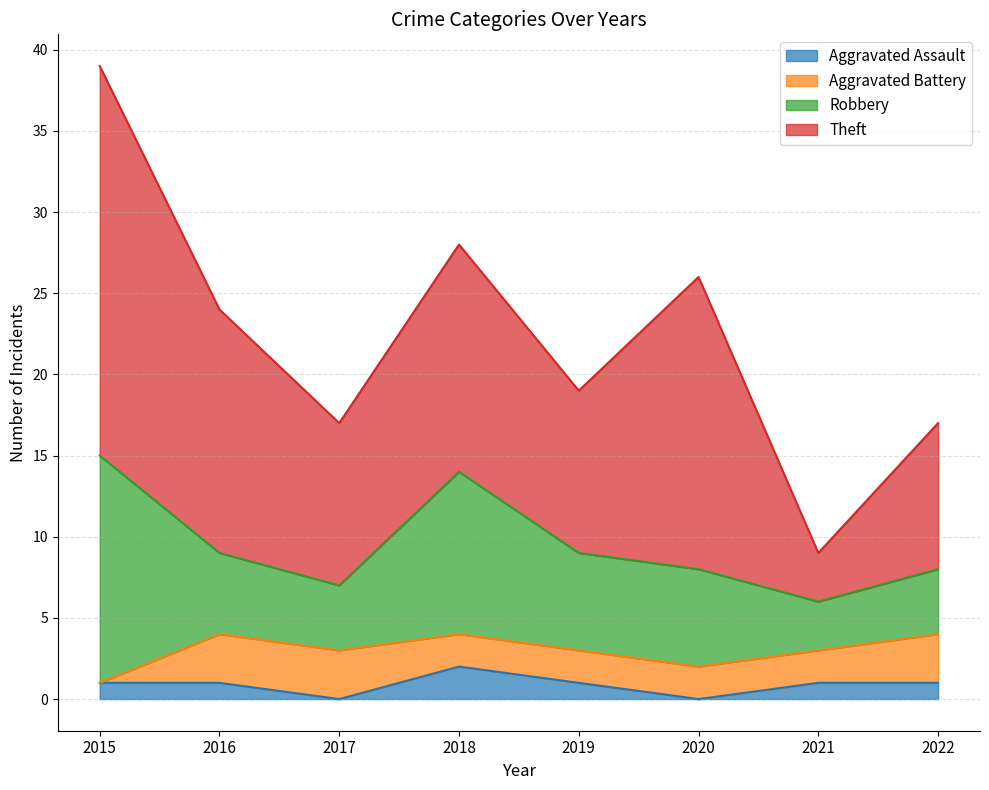

Which series has the largest total across all categories?

Theft